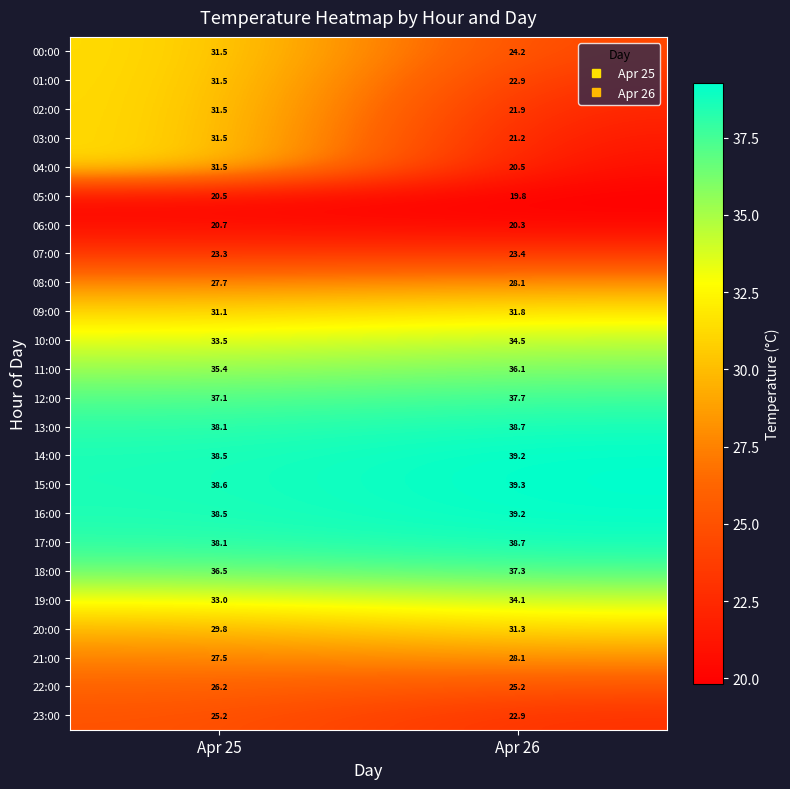

List the labels in order of 10:00 value, smallest first.

Apr 25, Apr 26